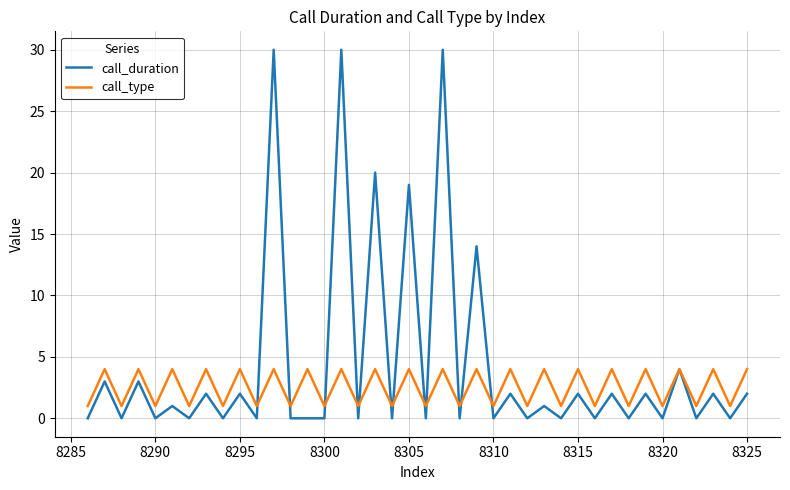

How many series are shown in this chart?

2